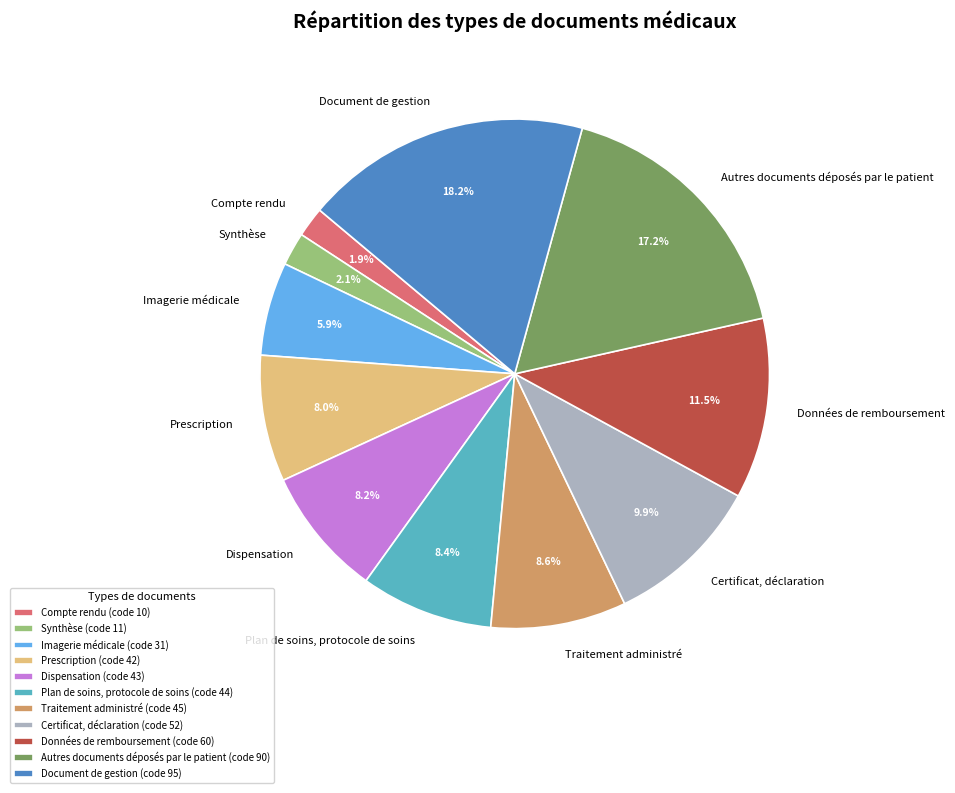

Approximately how many times larger is the value at Données de remboursement compared to Traitement administré?

1.3